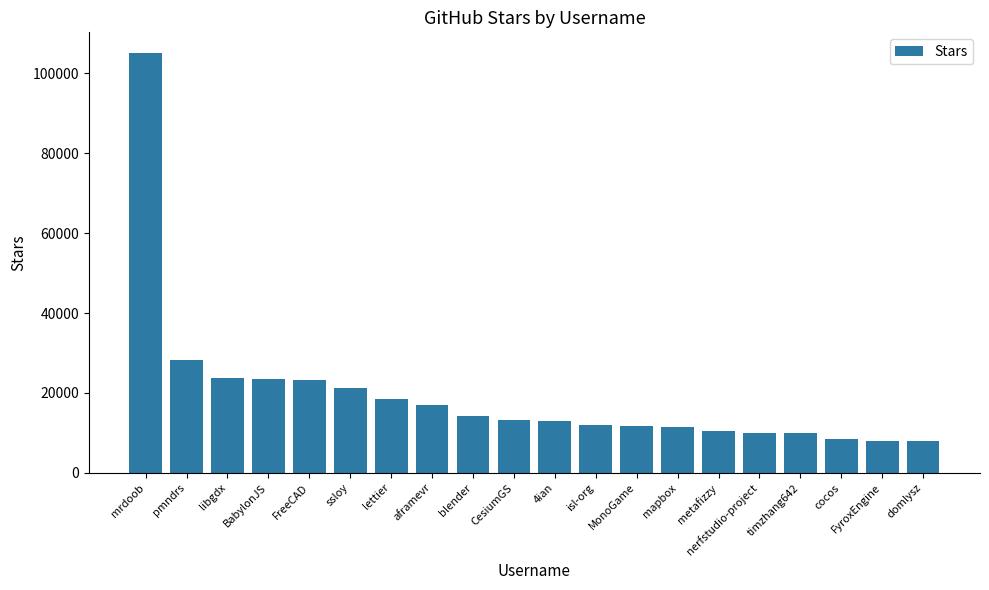

What is the sum of all values?

390800